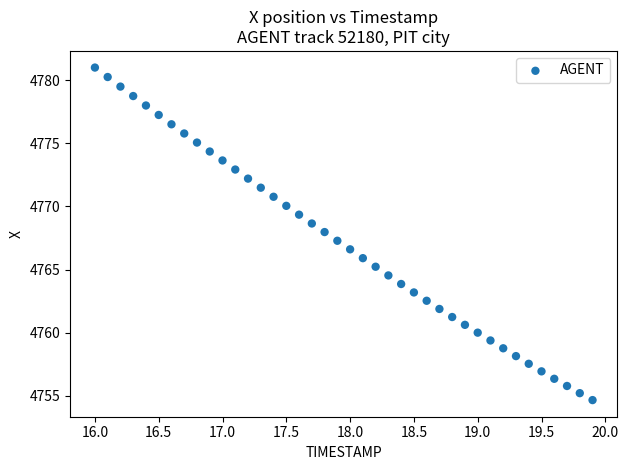

What is the range of X values (max minus min)?

3.9